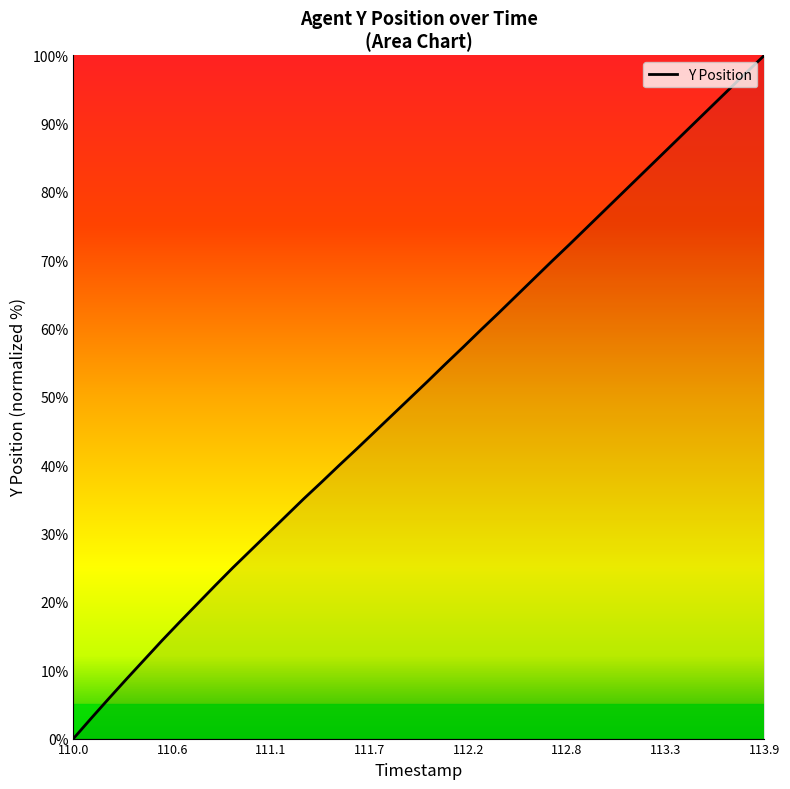

What is the greatest value displayed?

100.0